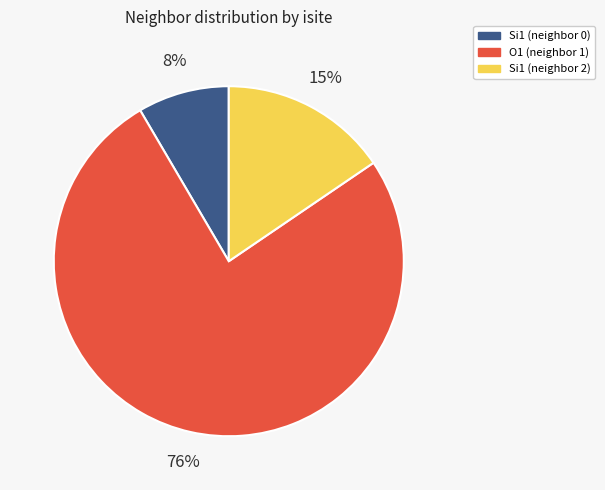

Rank the categories by value from highest to lowest.

O1 (neighbor 1), Si1 (neighbor 2), Si1 (neighbor 0)